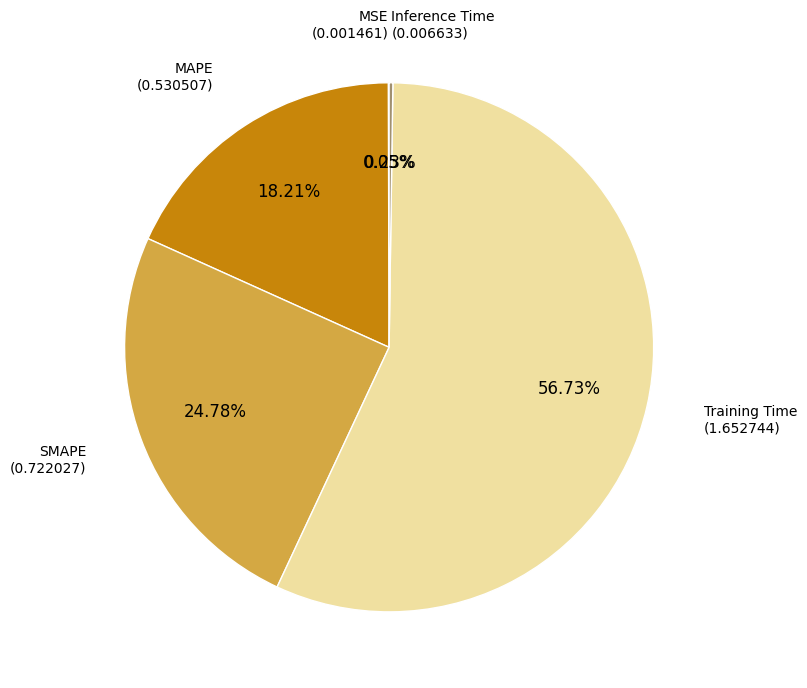

Does any single category account for the majority?

Yes